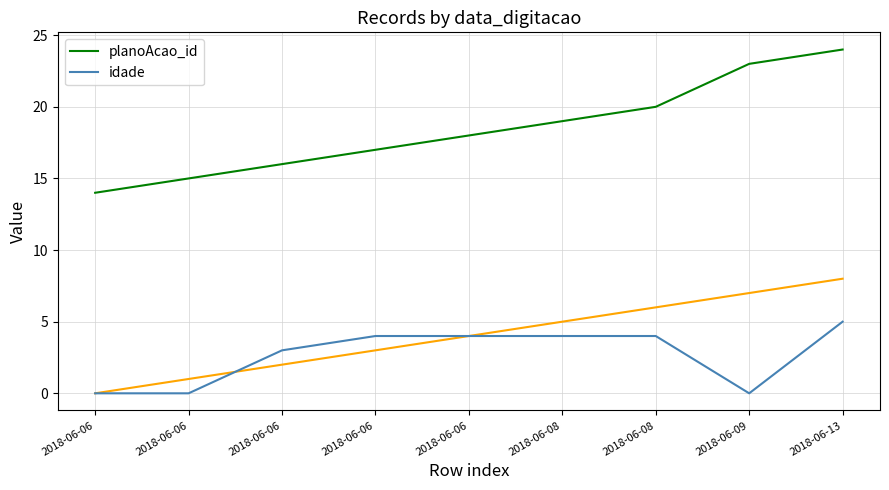

What is the average value of the planoAcao_id series?

18